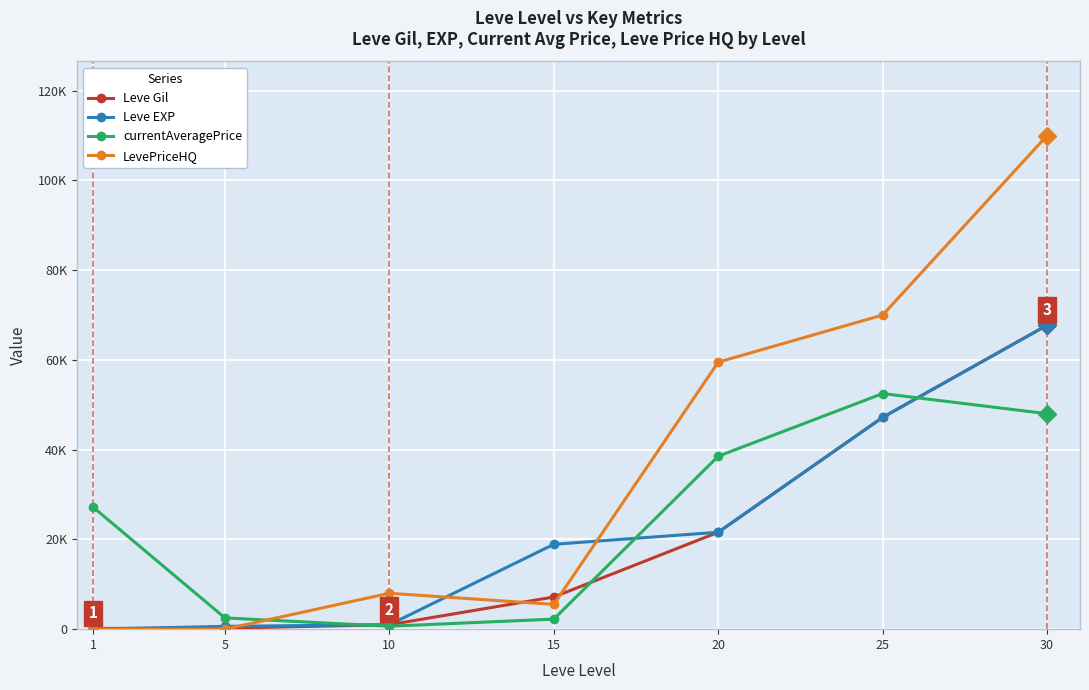

Reading right to left, what are all the values shown in this chart?

Leve Gil: 30=67730.0	25=47200.0	20=21600.0	15=7170.0	10=990.0	5=220.0	1=160.0
Leve EXP: 30=67730.0	25=47200.0	20=21600.0	15=18910.0	10=990.0	5=630.0	1=1.0
currentAveragePrice: 30=48006.4	25=52500.0	20=38542.0	15=2239.8	10=654.5	5=2507.0	1=27128.0
LevePriceHQ: 30=110000.0	25=70000.0	20=59500.0	15=5518.0	10=8000.0	5=0.0	1=0.0